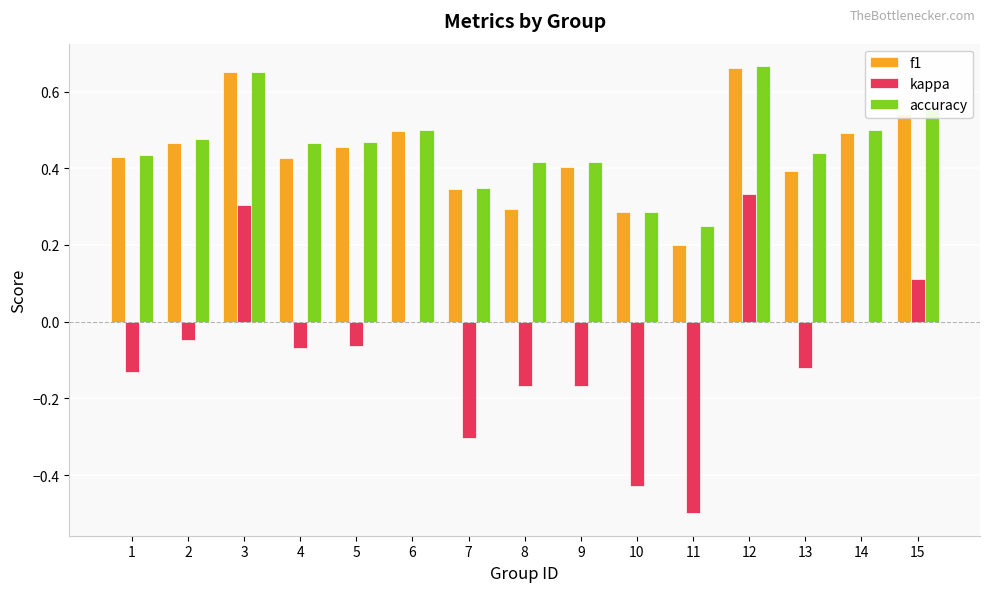

How many groups of bars are there?

15